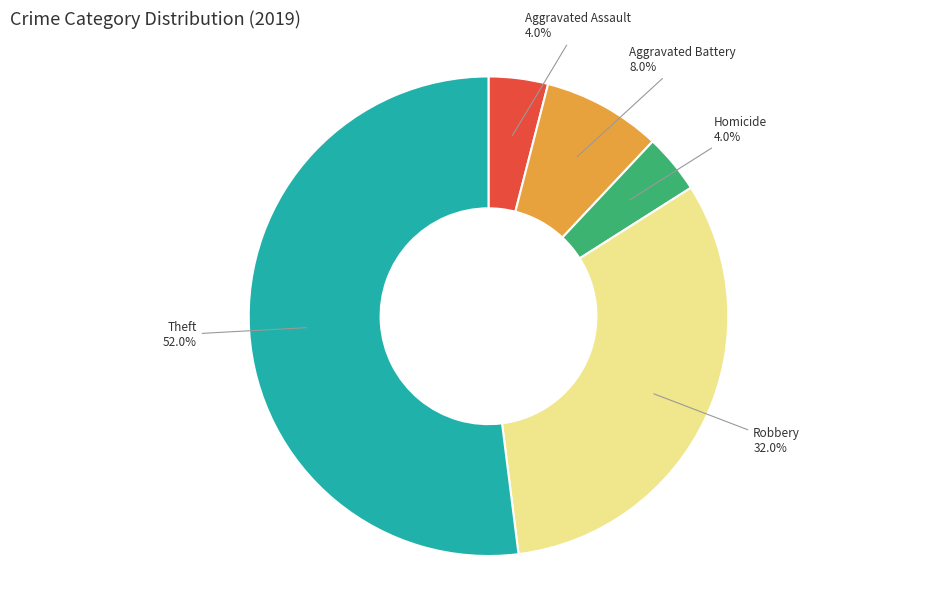

Is there any slice that represents more than half of the pie?

Yes